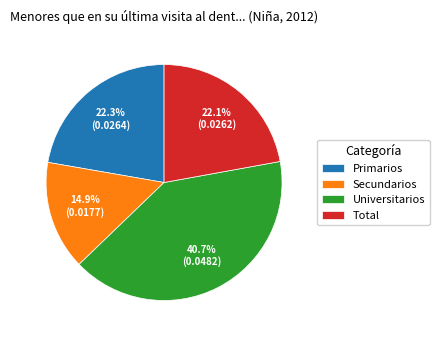

Is the sum of Total and Primarios greater than half?

No